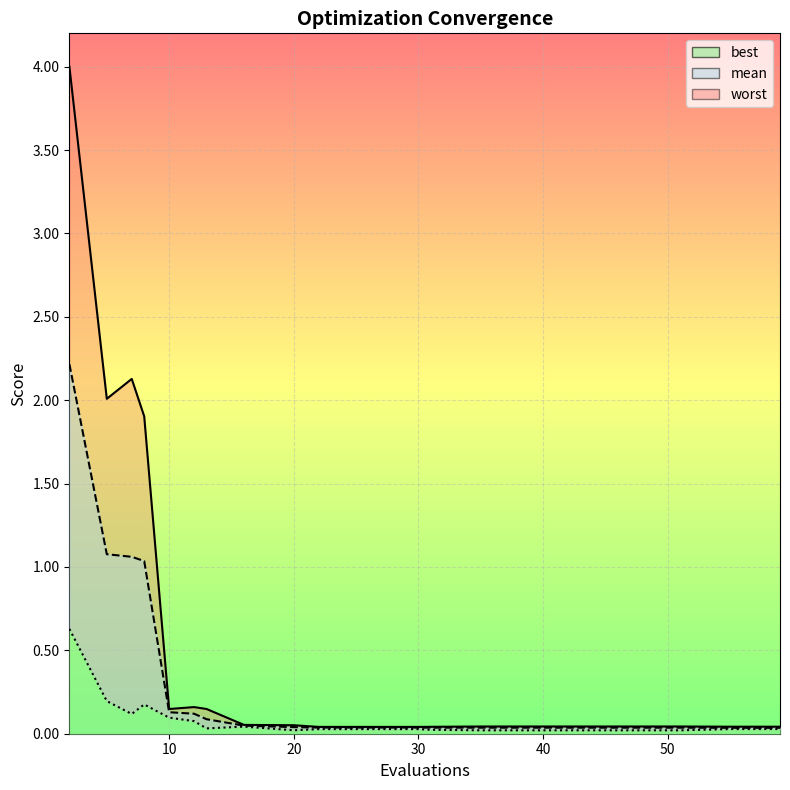

List the series in order of their peak value, highest first.

worst, mean, best